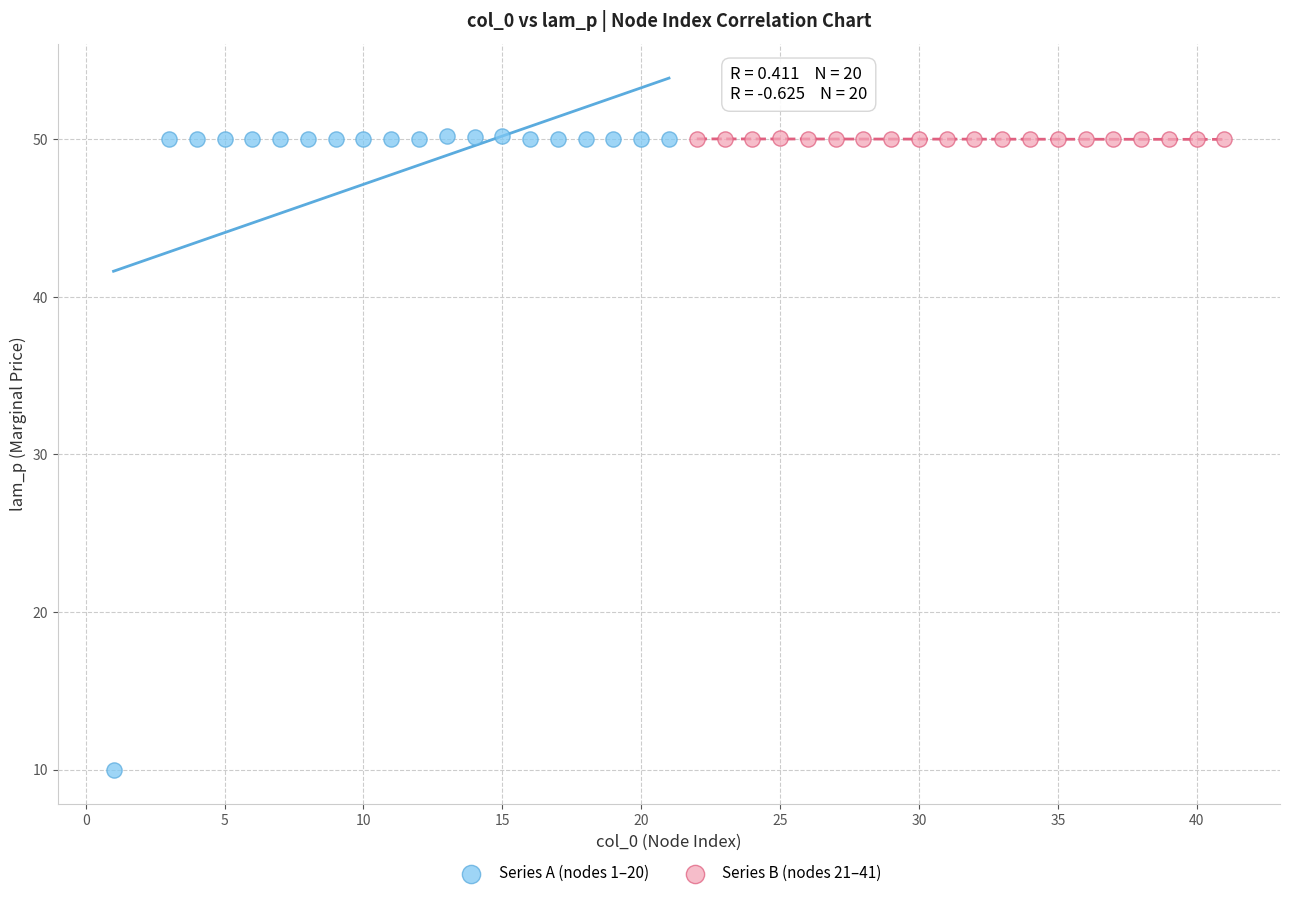

What are all the series names shown in the legend?

Series A (nodes 1–20), Series B (nodes 21–41)